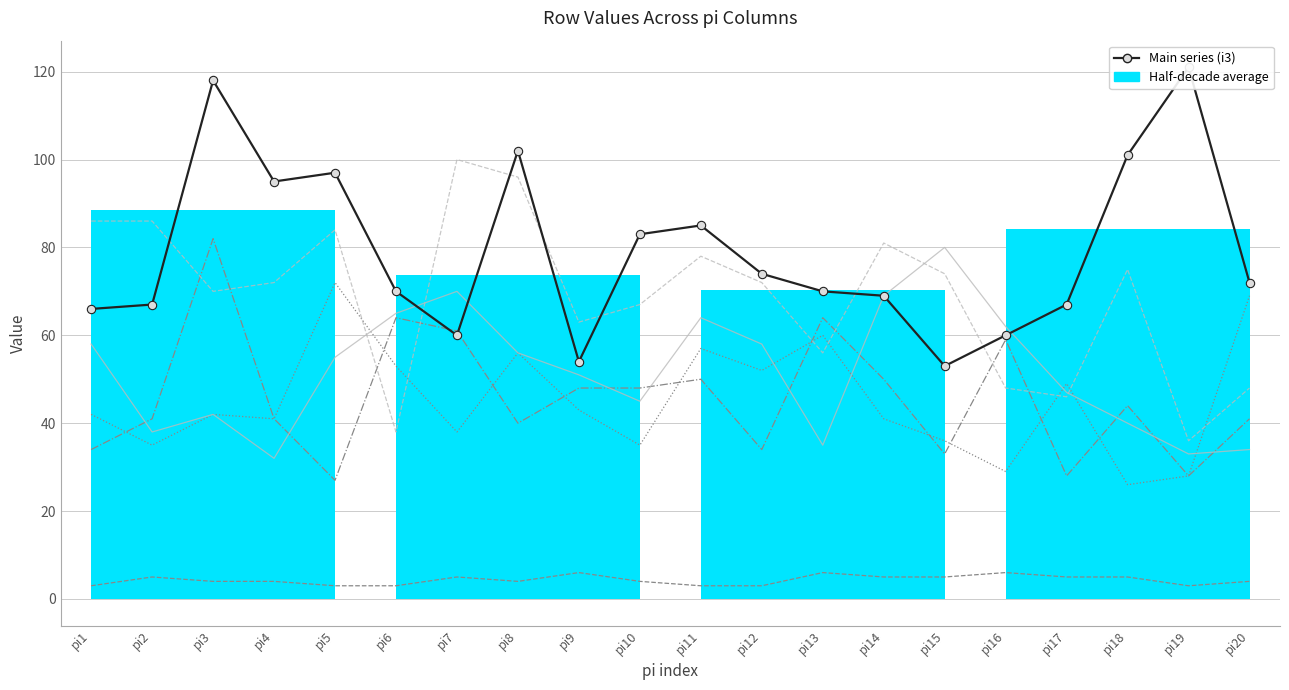

What is the total value across all series at pi9?

265